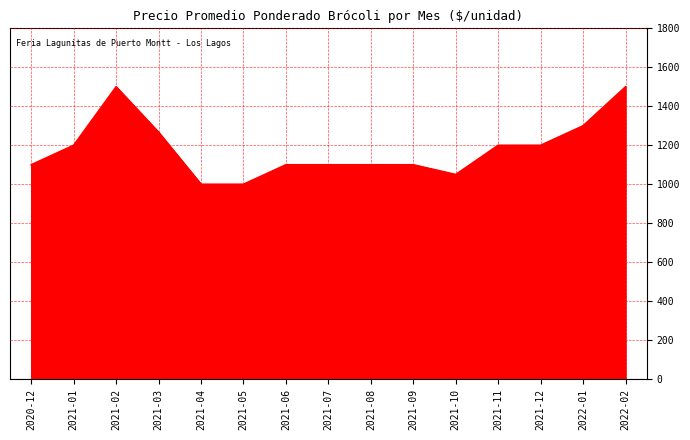

How many distinct data groups are displayed?

1